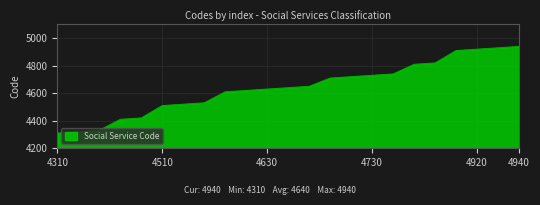

What is the smallest value displayed?

4310